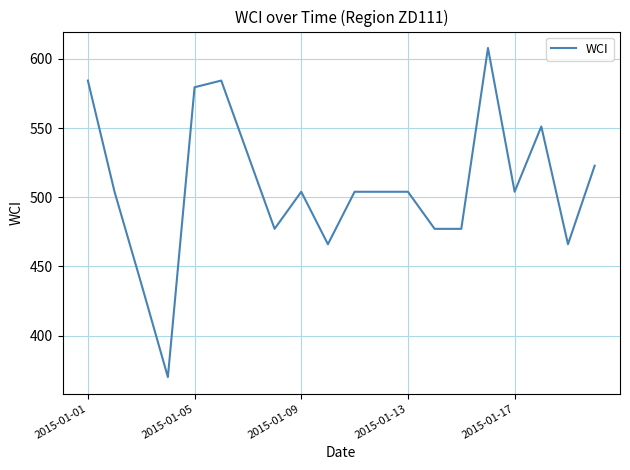

What is the difference between the maximum and minimum values?

237.9